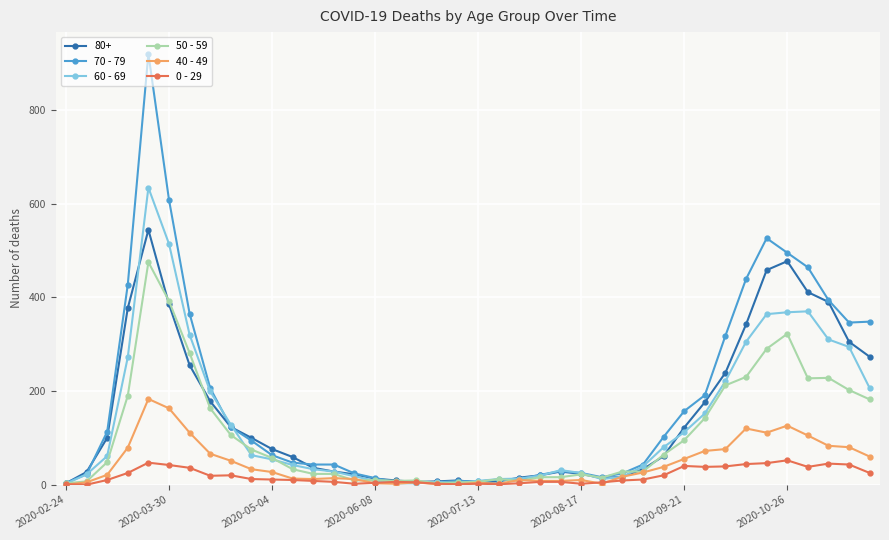

Which series has the largest range (max minus min)?

70 - 79